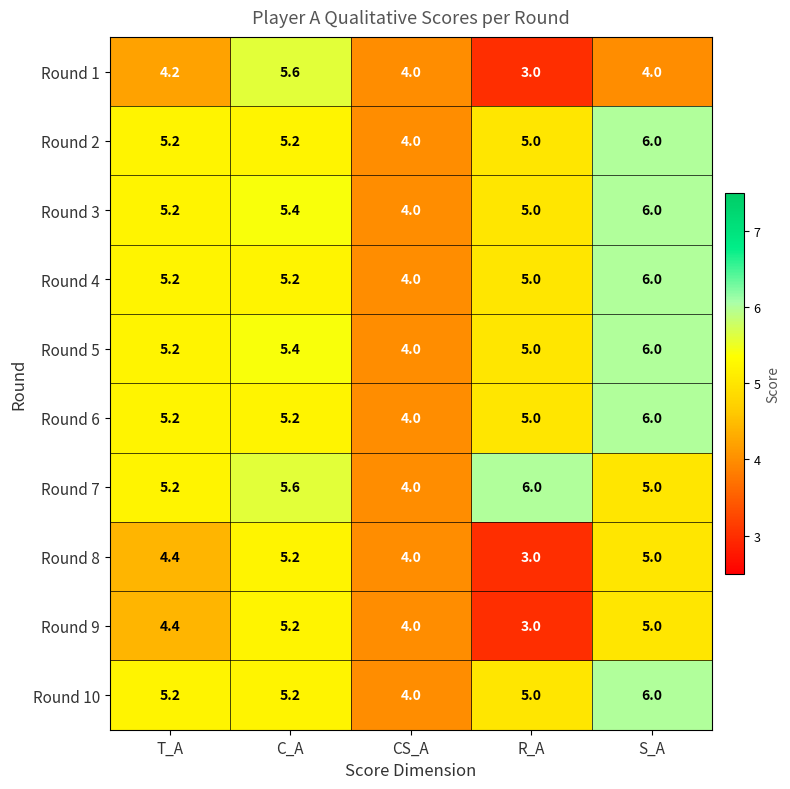

Is it true that Round 8 equals 9.3 at C_A?

False